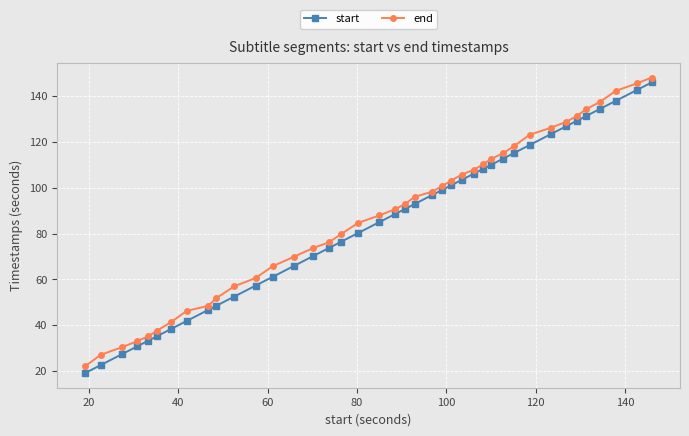

What is the value of the start point at the 1st from the left?

19.2